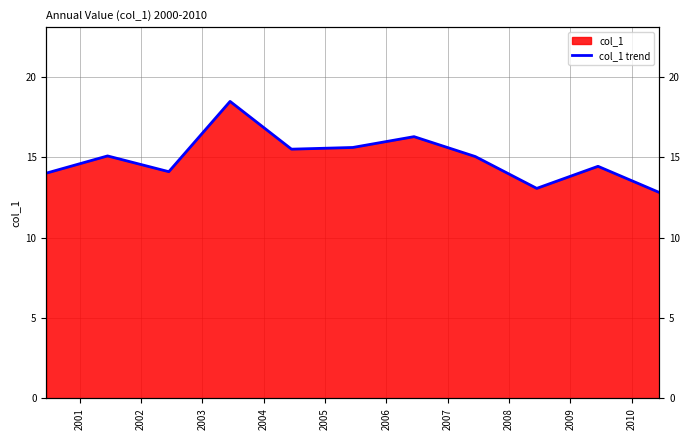

At which label is the value closest to 15?

2007